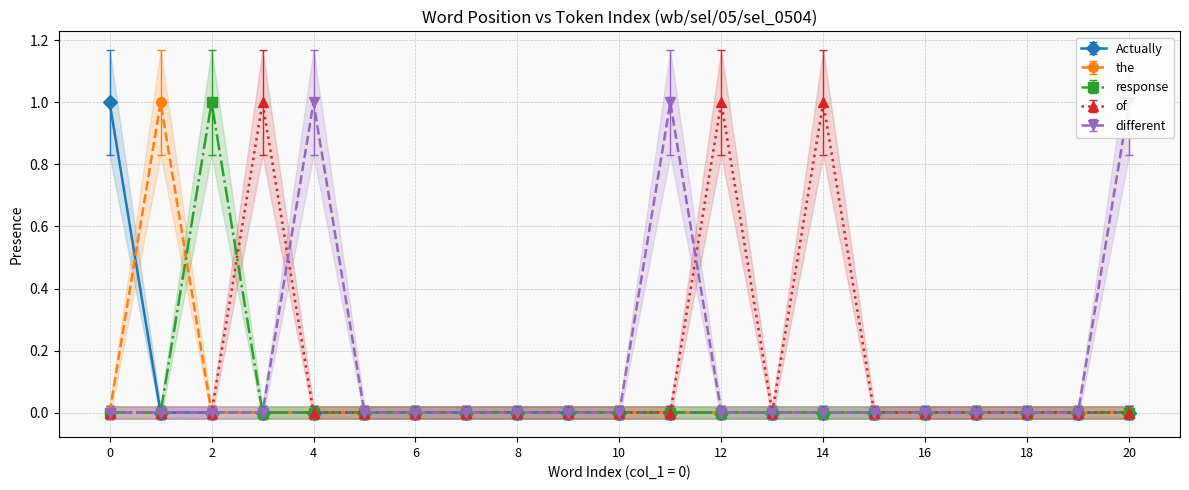

What is the highest value of the Actually series?

1